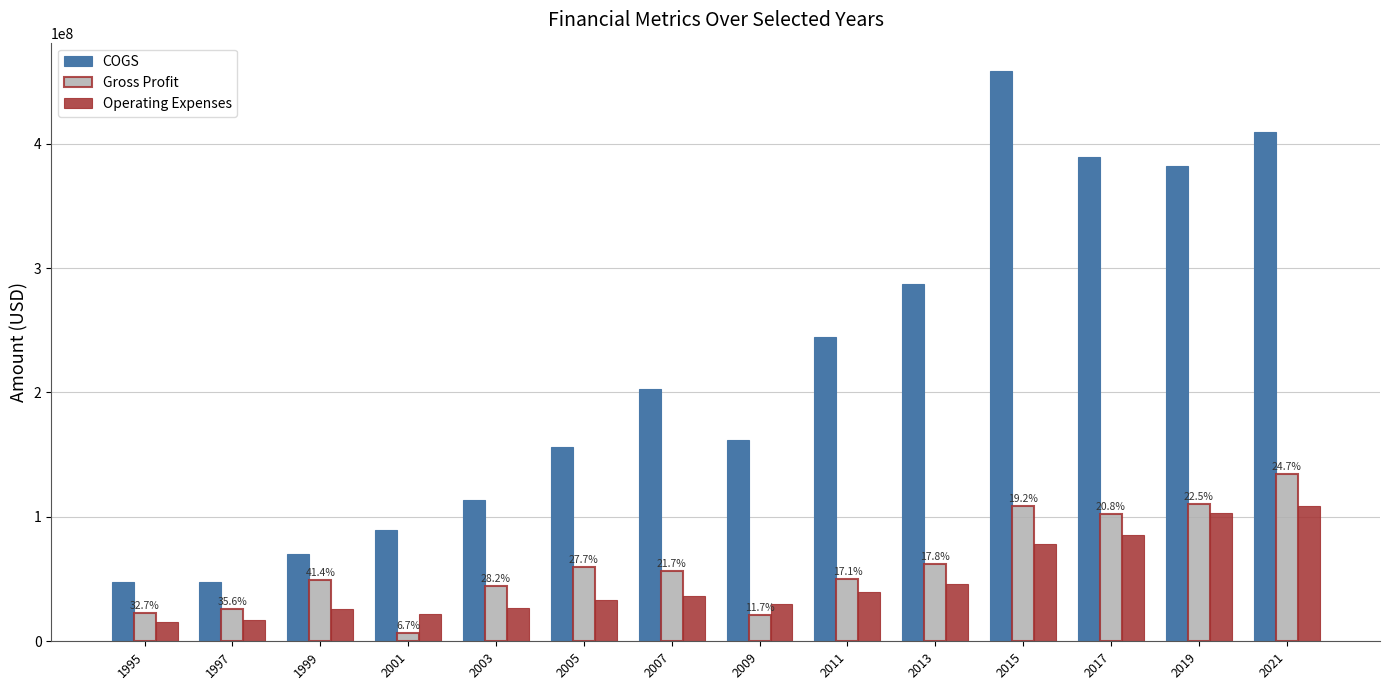

The value of Operating Expenses at 2015 is 78113000. True or false?

True